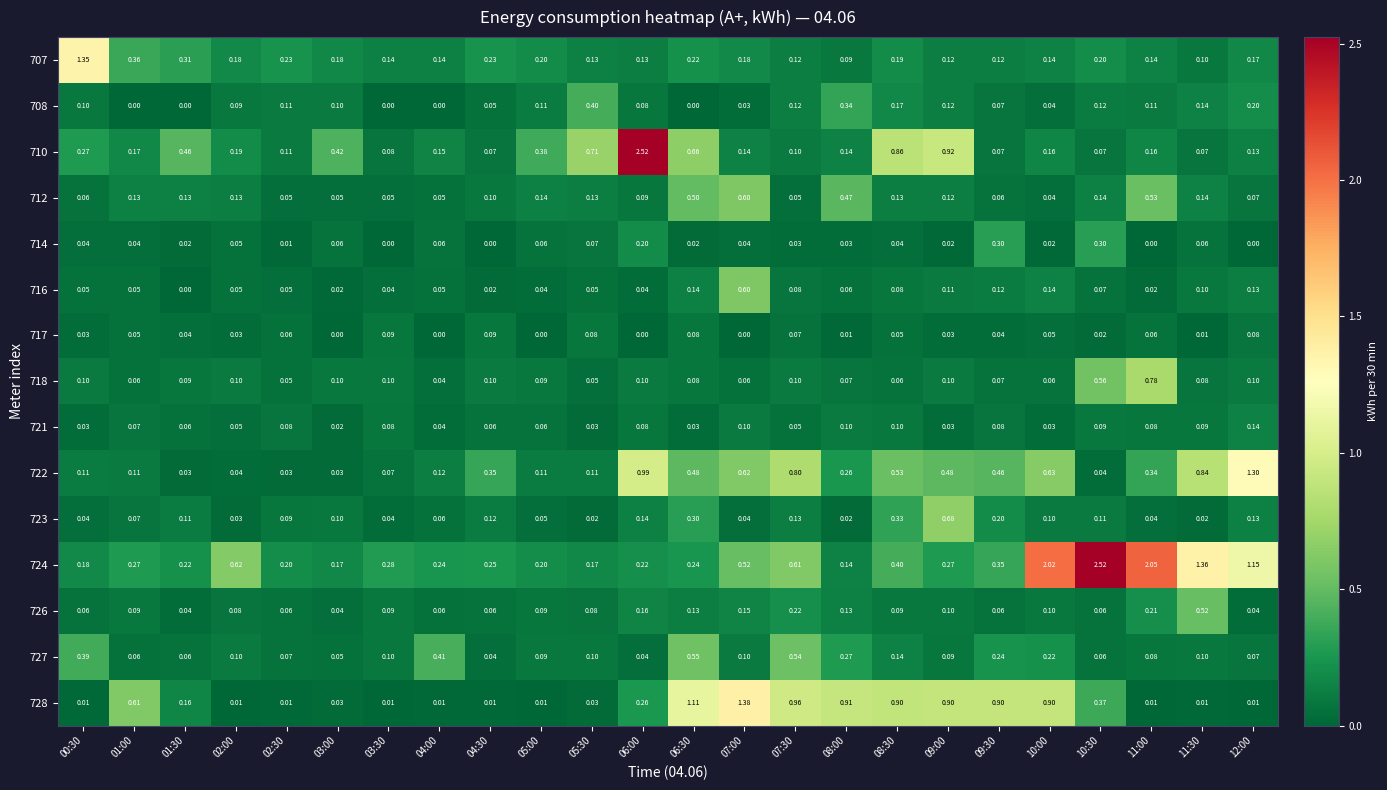

Is the value of 710 at 03:30 greater than the value of 708 at 12:00?

No